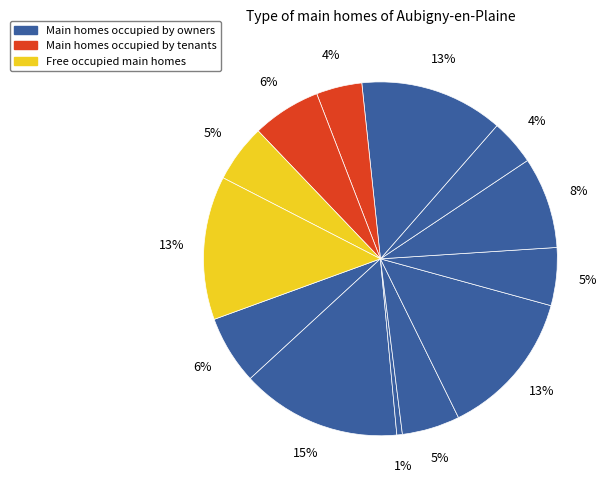

How many segments does this pie chart have?

13